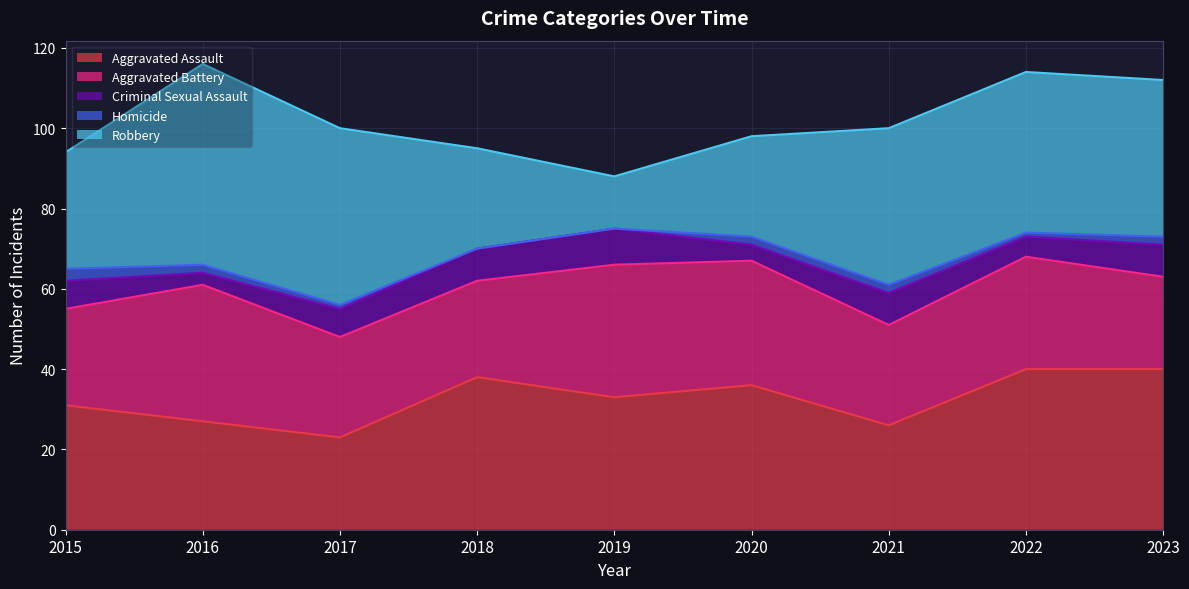

The Homicide series shows 2 at 2021. True or false?

True